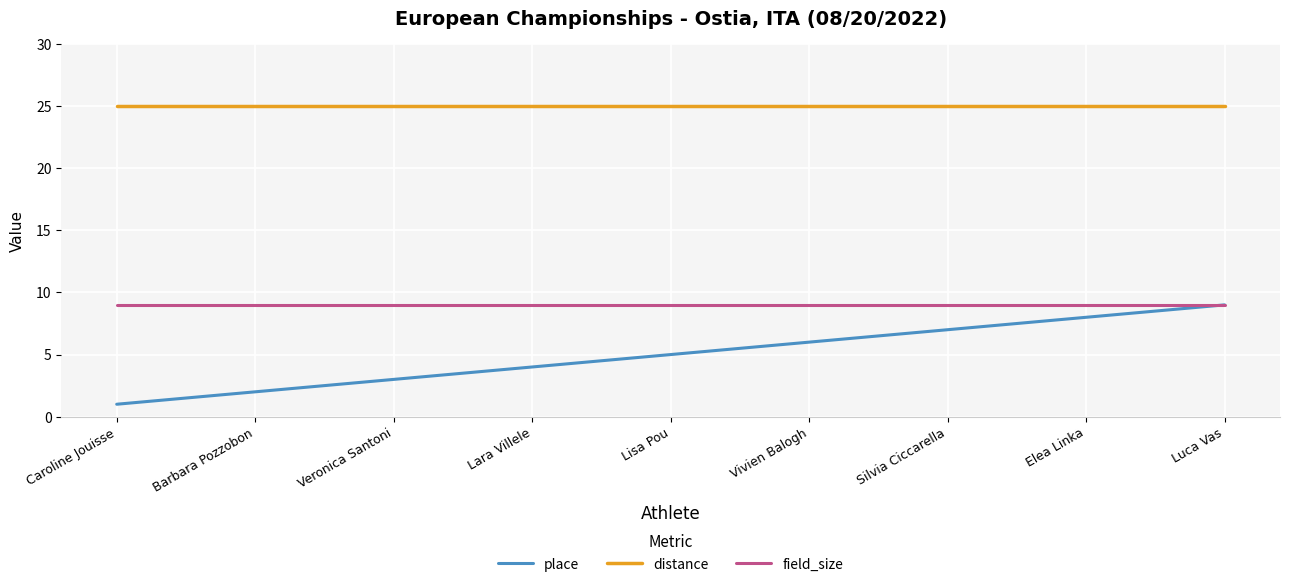

True or false: place and distance cross at least once.

False